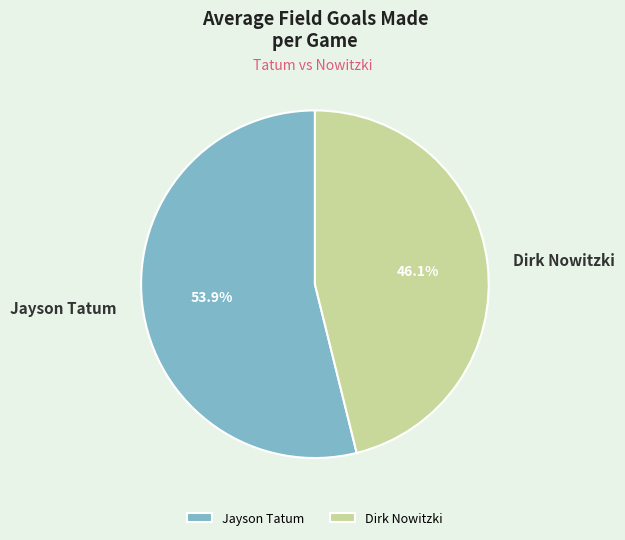

Count the number of slices in the pie.

2